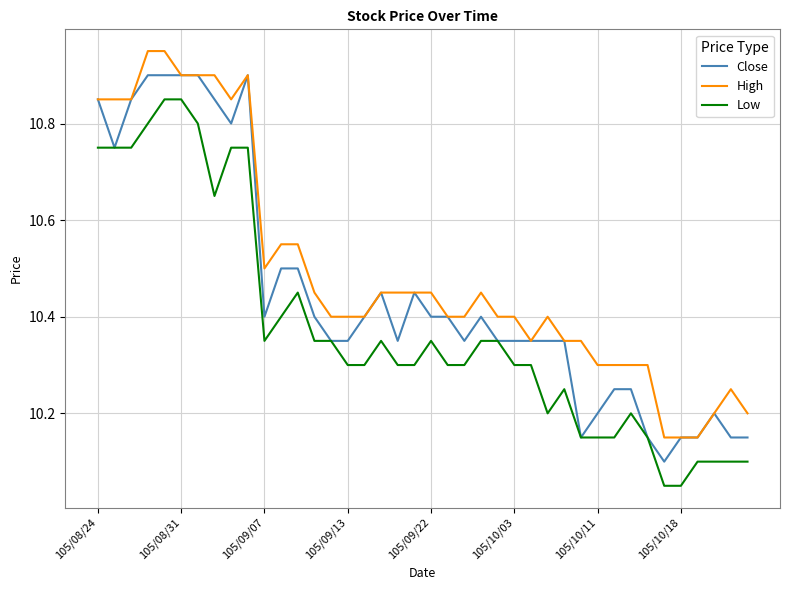

True or false: High and Low intersect in this chart.

False